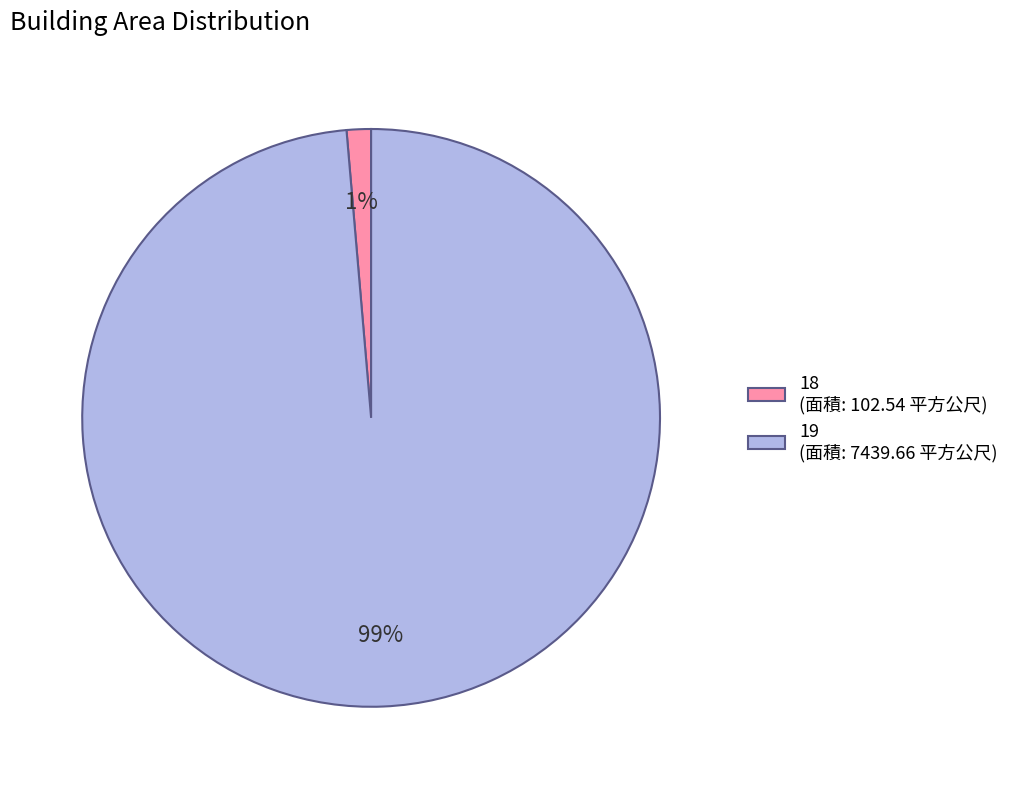

The 18 slice represents 1% of the pie. True or false?

True